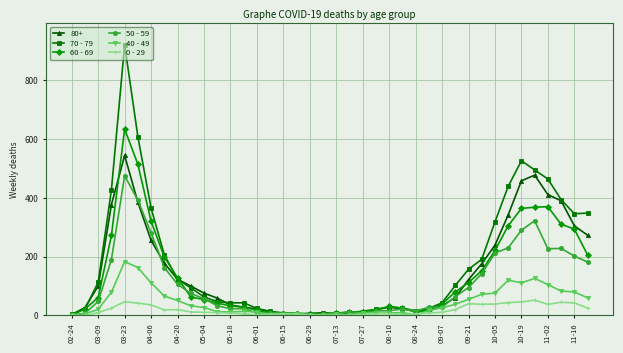

Which series has the widest spread of values?

70 - 79